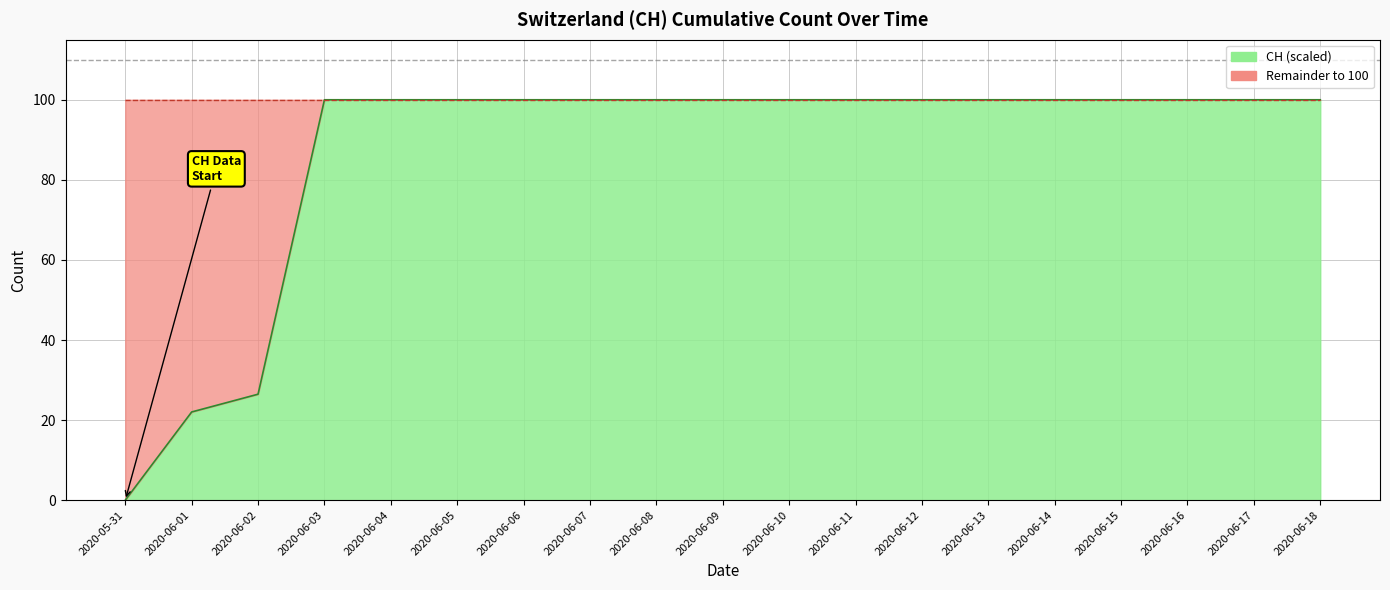

True or false: there are more than 1 points higher than both neighbors.

False